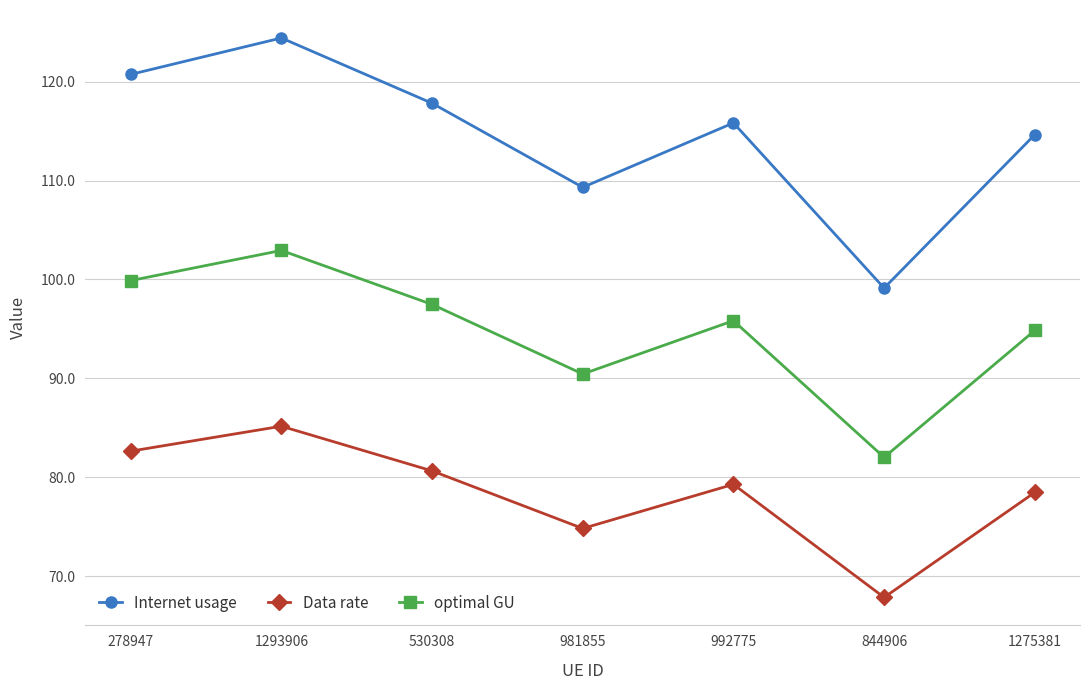

What is the sum of all Data rate values?

548.9